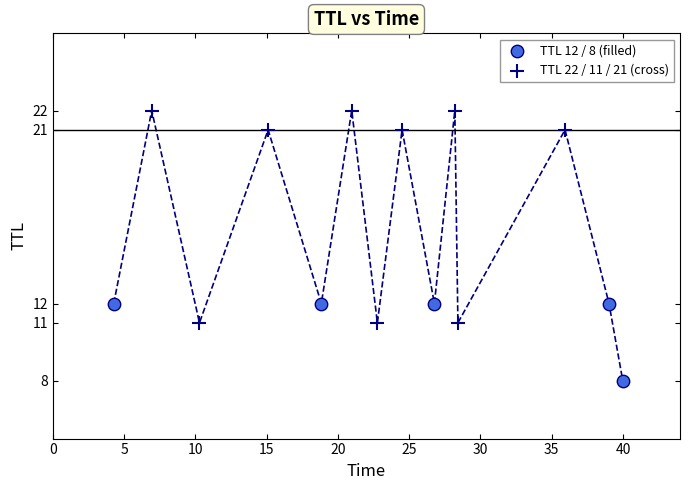

Which series reaches the maximum Y coordinate?

TTL 22 / 11 / 21 (cross)